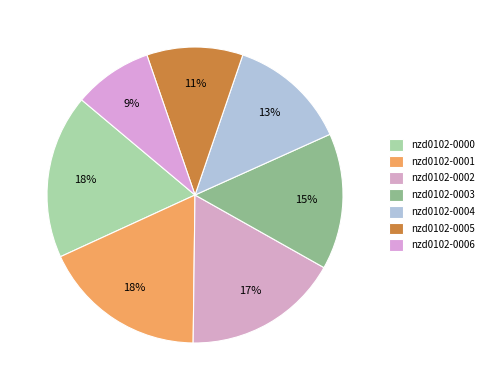

How many segments does this pie chart have?

7